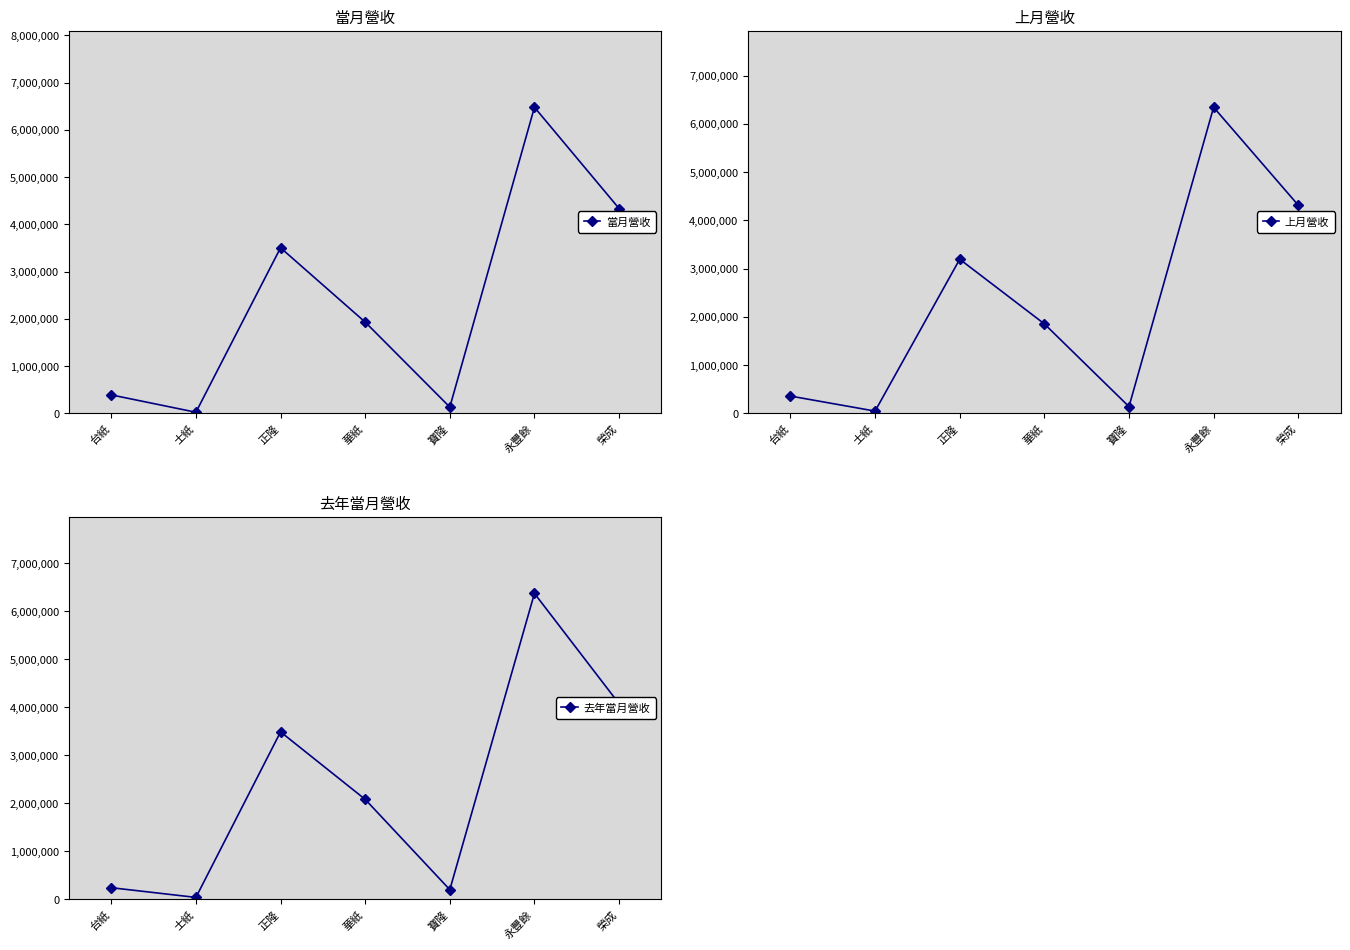

What is the sum of the 當月營收 values at 正隆 and 榮成?

7839490